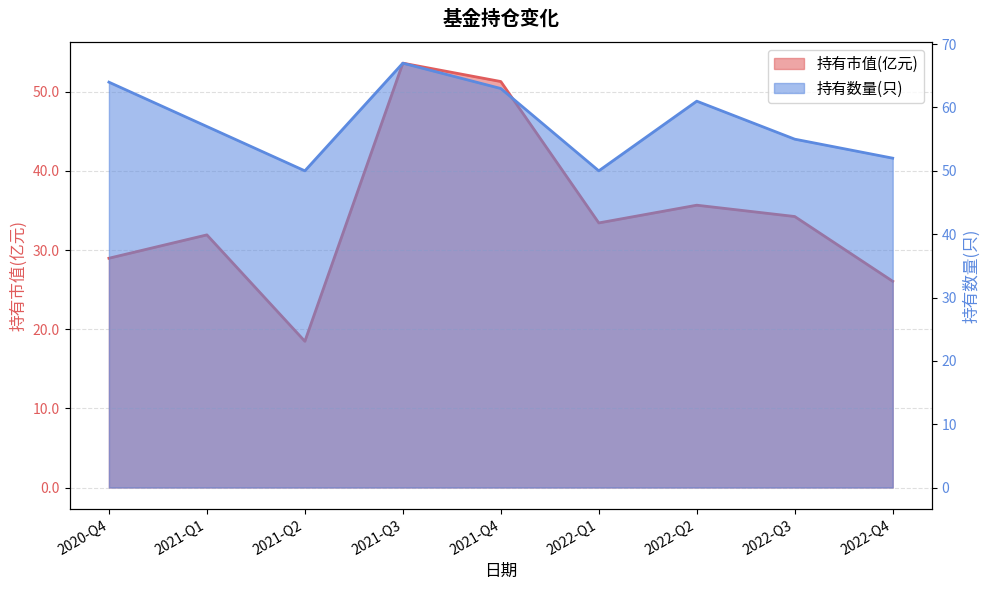

What is the difference between the 持有市值(亿元) values at 2021-Q3 and 2022-Q4?

27.6